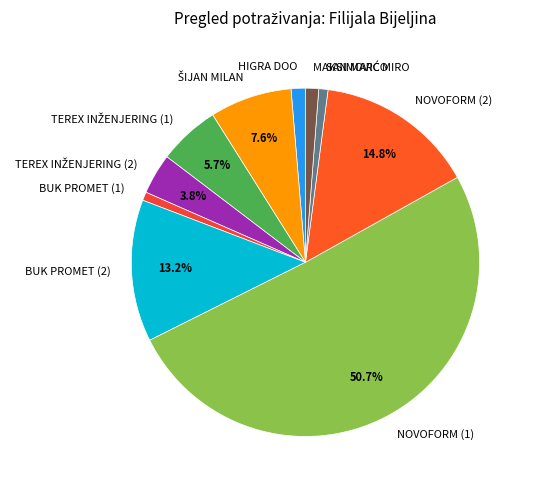

Which slice represents more than half of the pie?

NOVOFORM (1)